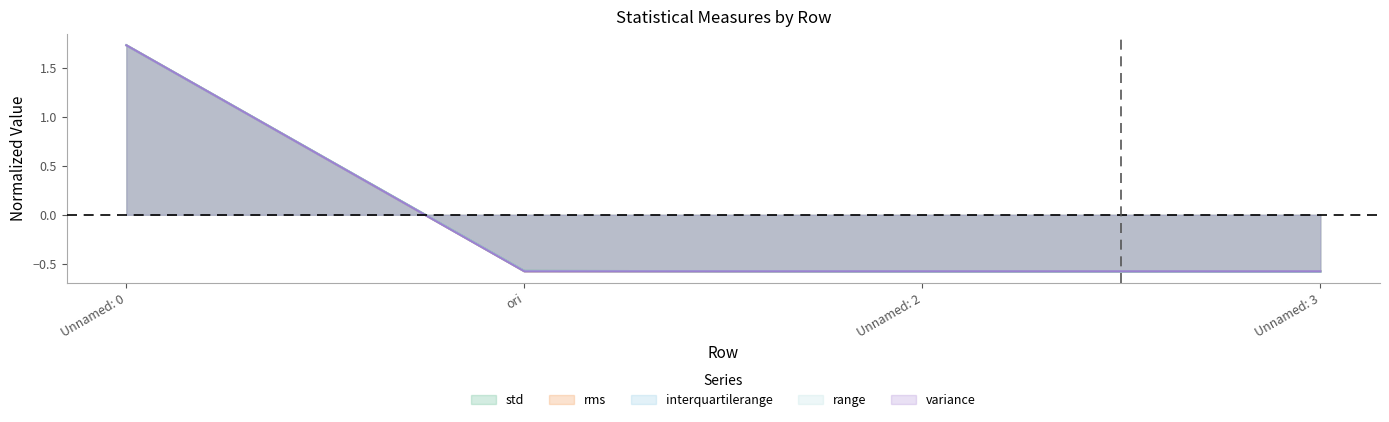

How many data points in rms are less than 0?

3